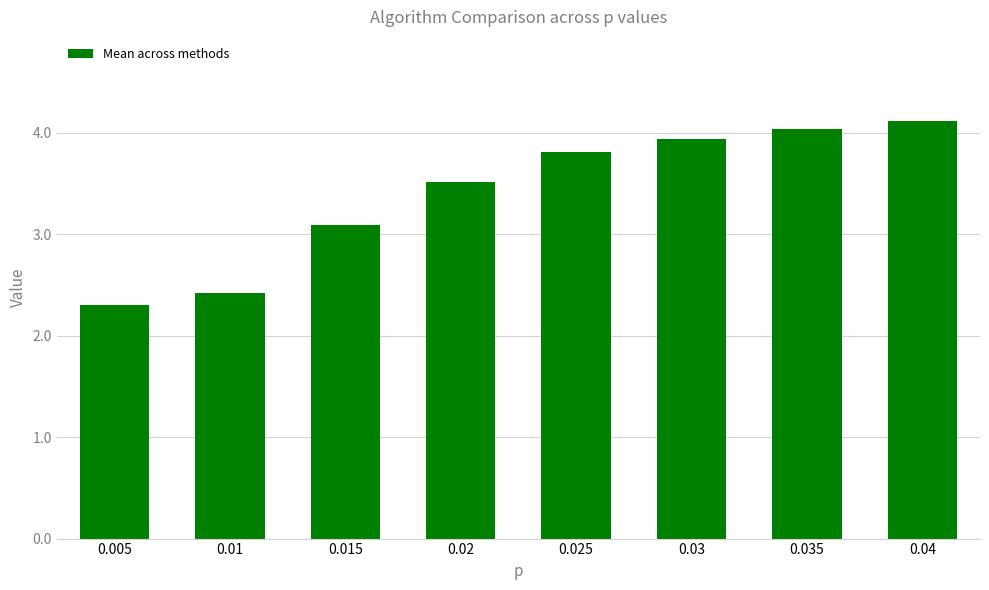

Reading left to right, extract all data points from this chart.

2.3	2.4	3.1	3.5	3.8	3.9	4.0	4.1